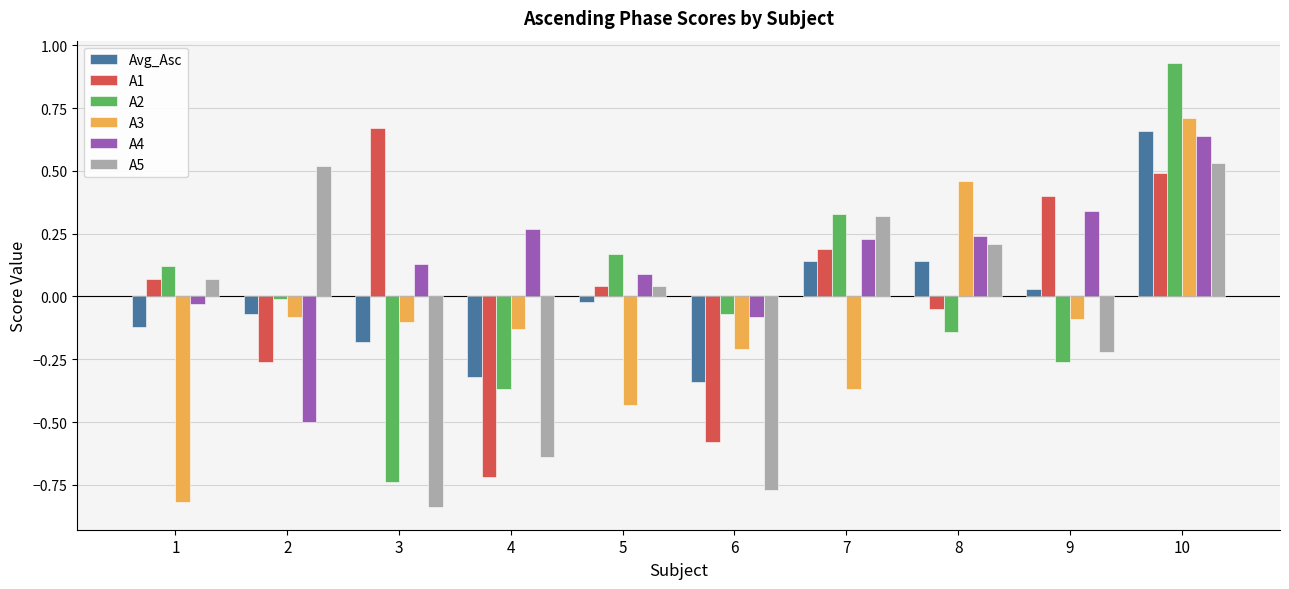

How many data points does each series have?

10